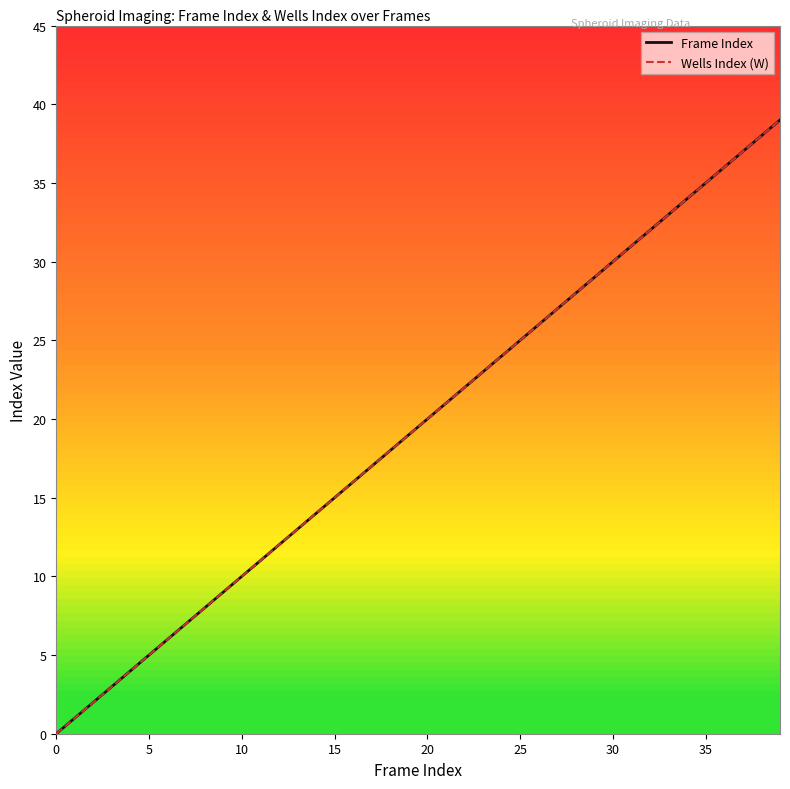

Does the chart display data point markers on the line(s)?

No